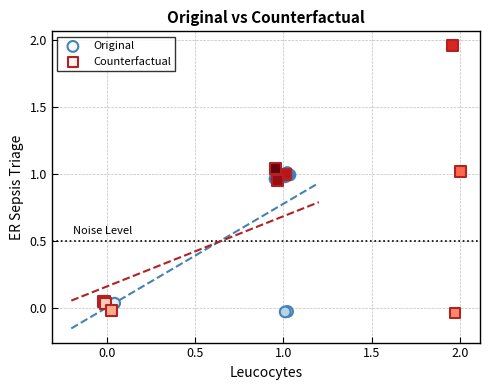

Which series contains the highest Y value?

Counterfactual